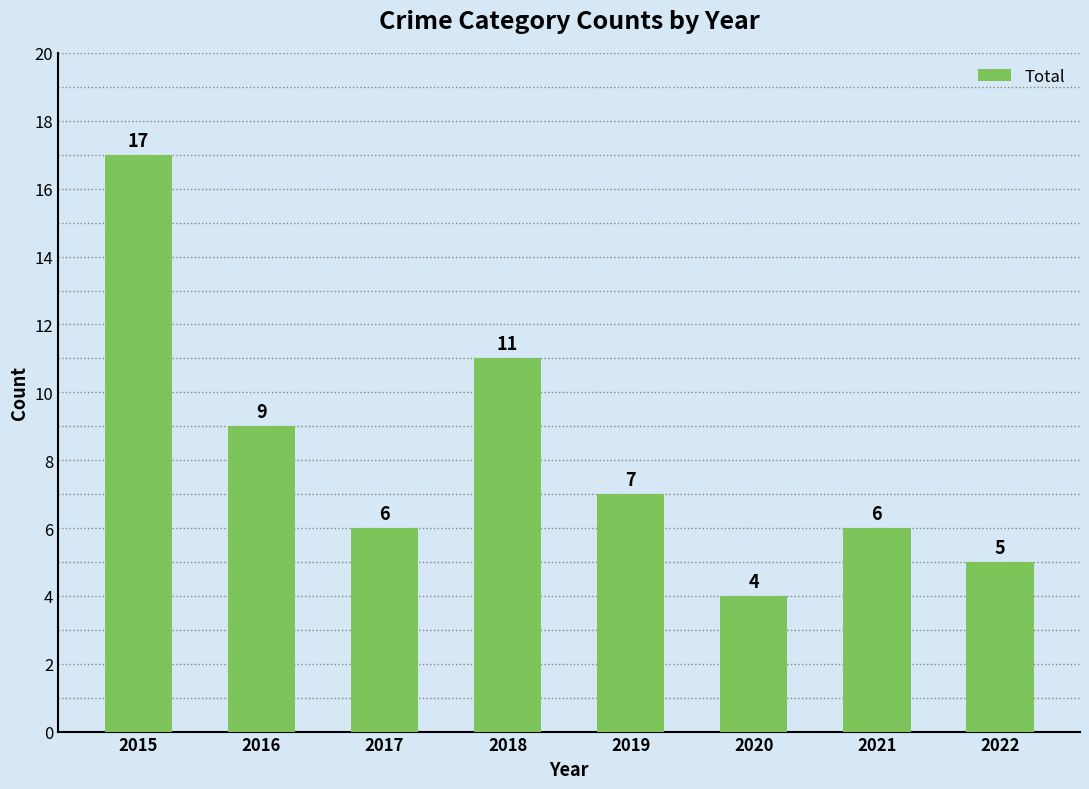

The chart shows a value of 28 at 2015. True or false?

False